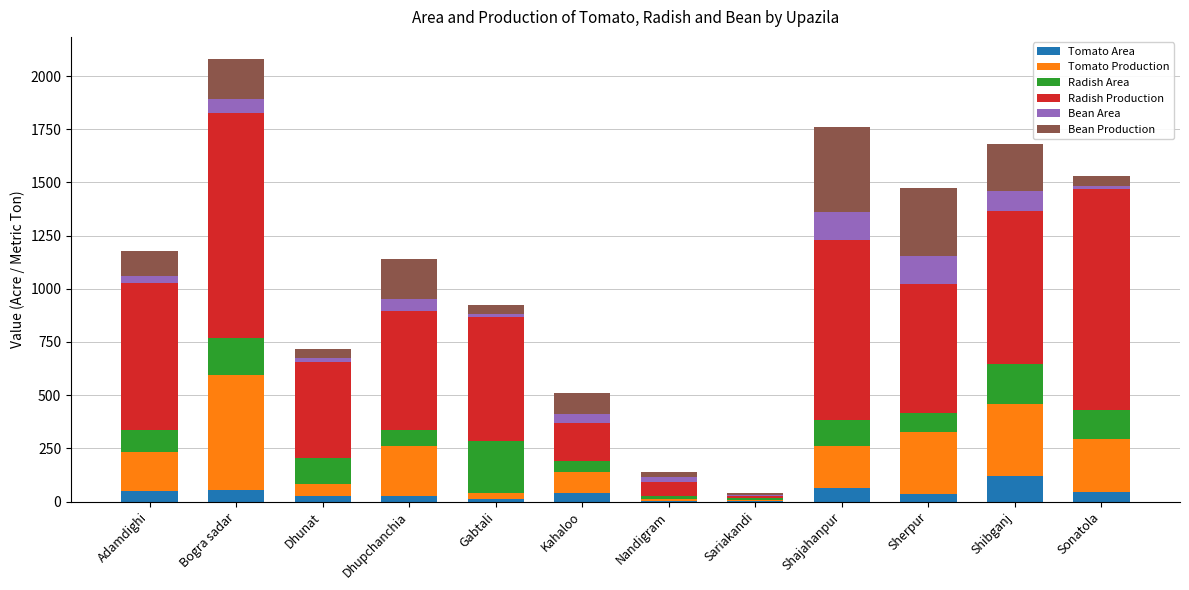

At which label does Tomato Area reach its peak?

Shibganj